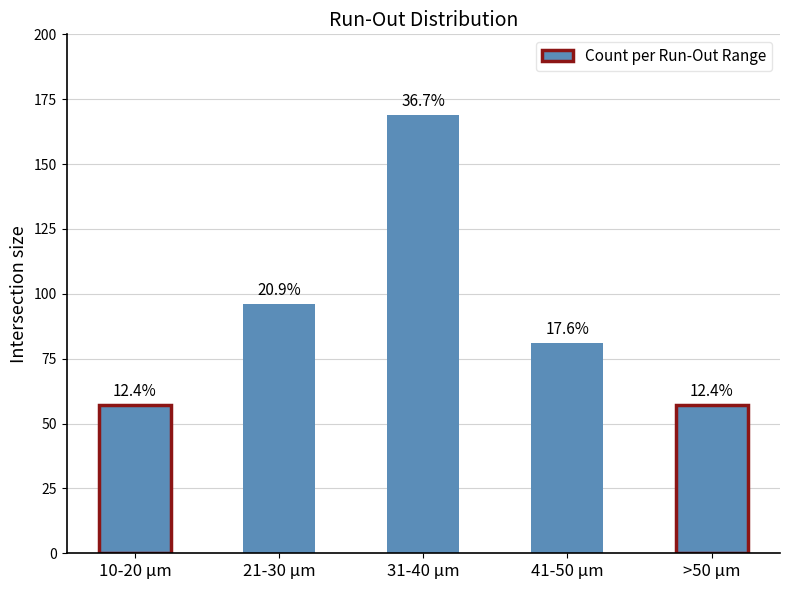

At which label does the data first exceed 81?

21-30 µm